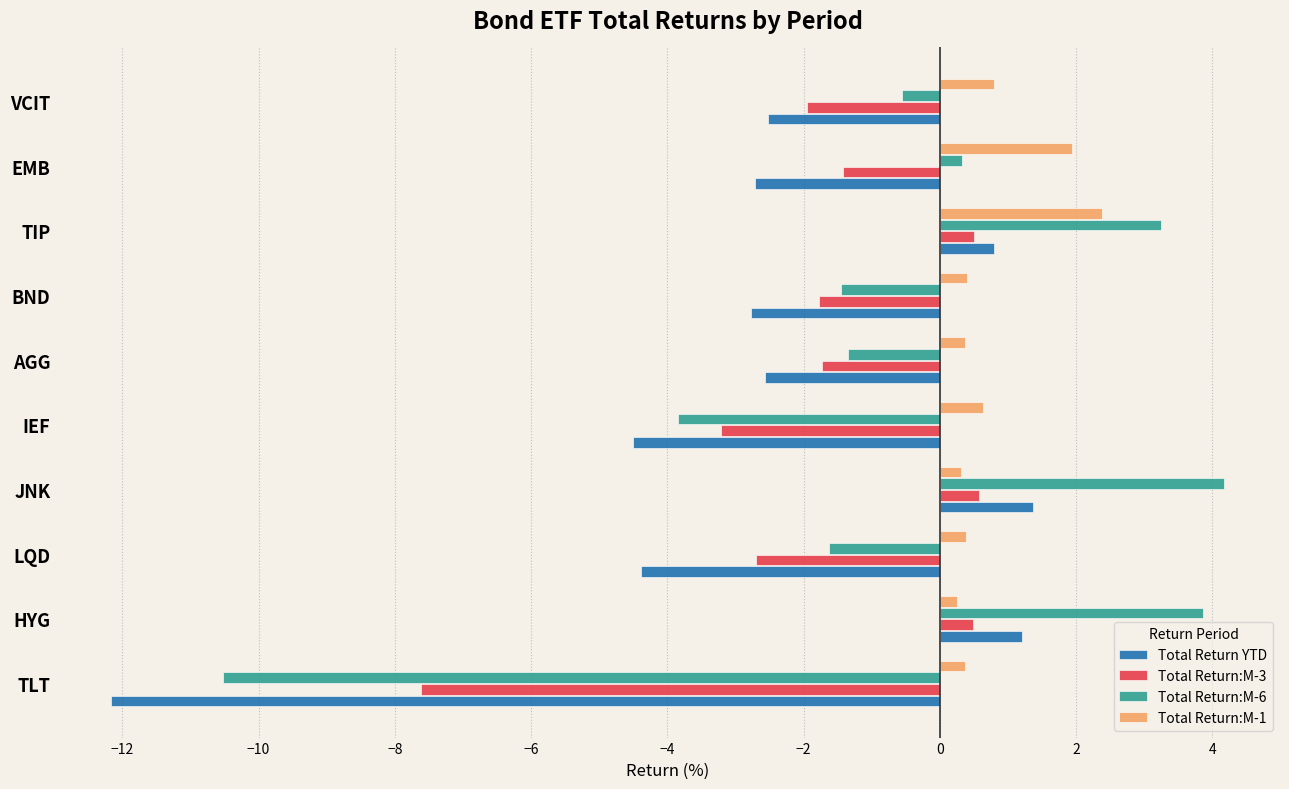

At which category does the chart reach its peak across all series?

JNK